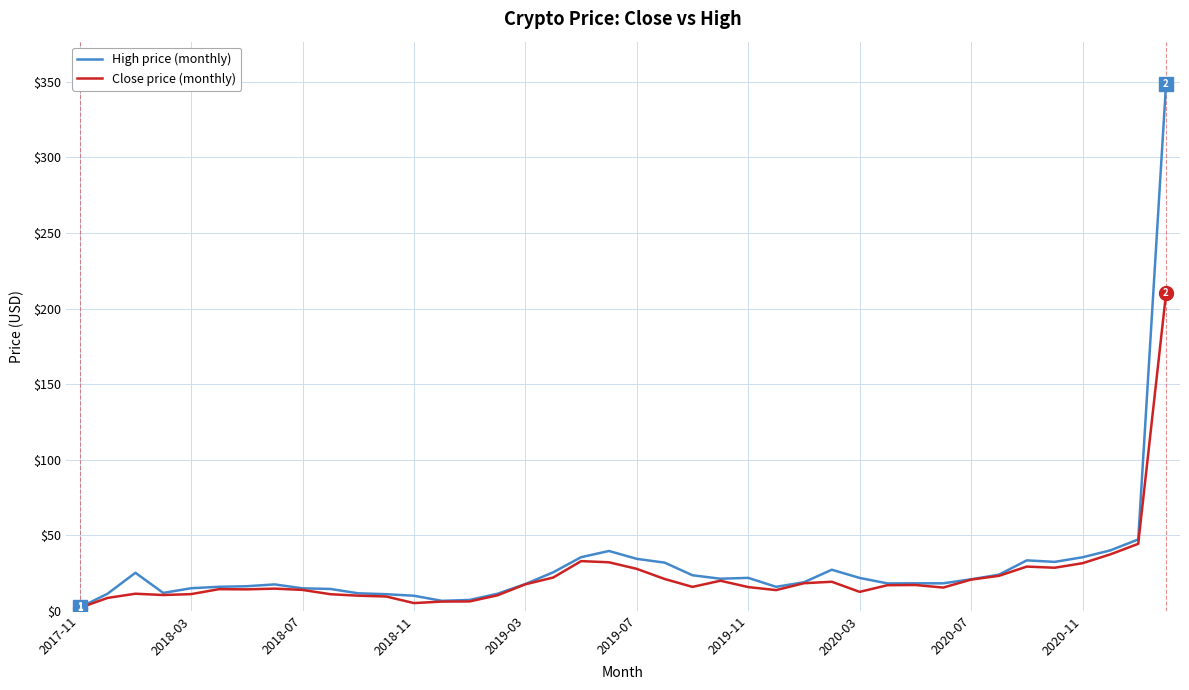

How many lines are shown in the chart?

2